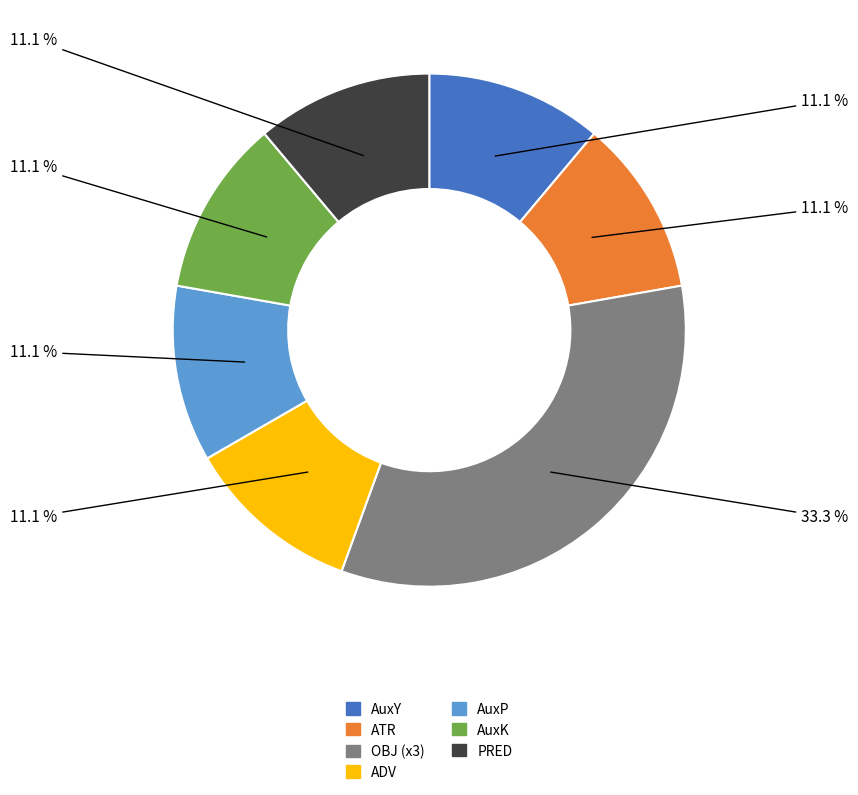

To the nearest percent, what is the average slice percentage?

14%